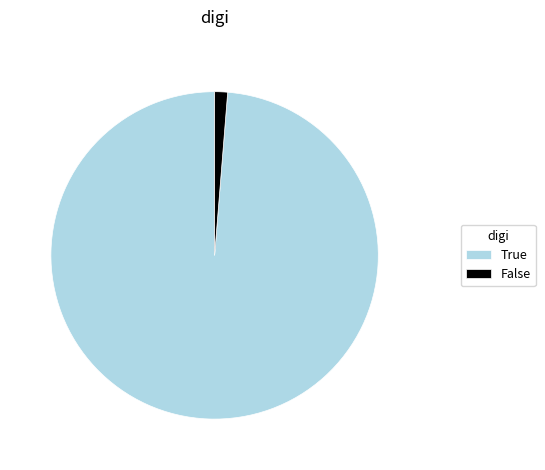

Rank the categories by value from highest to lowest.

True, False